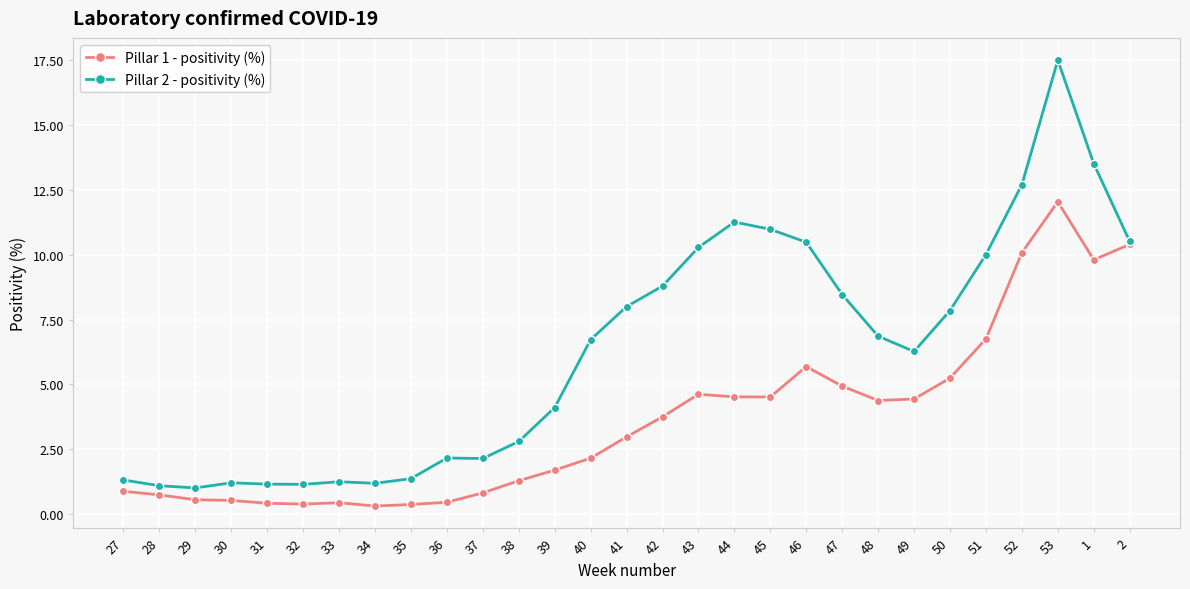

Which series changed the most between 37 and 45?

Pillar 2 - positivity (%)